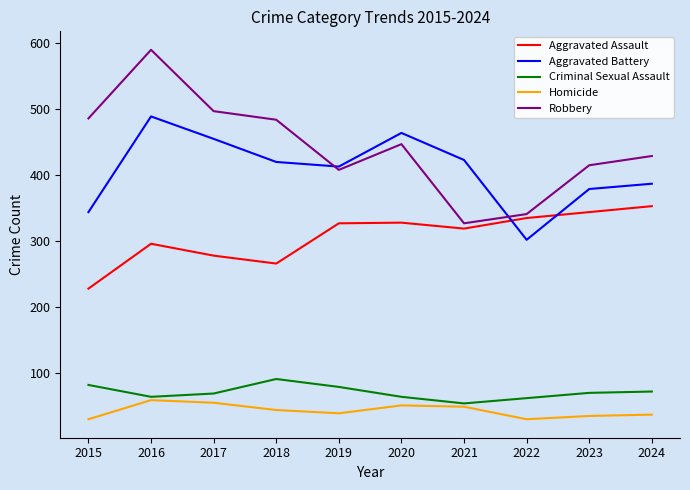

What is the minimum value for Aggravated Battery?

302